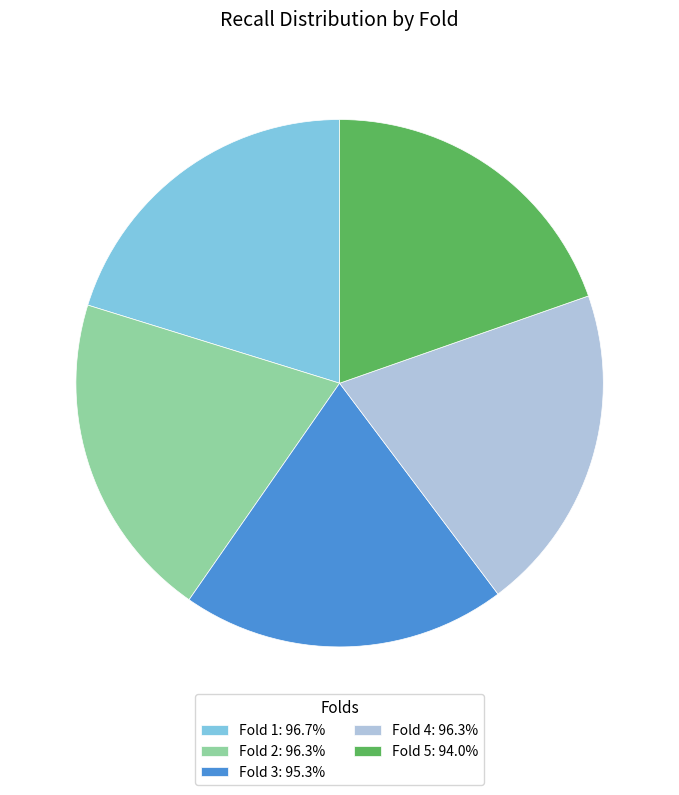

Do Fold 2: 96.3% and Fold 3: 95.3% together represent more than half of the pie?

No